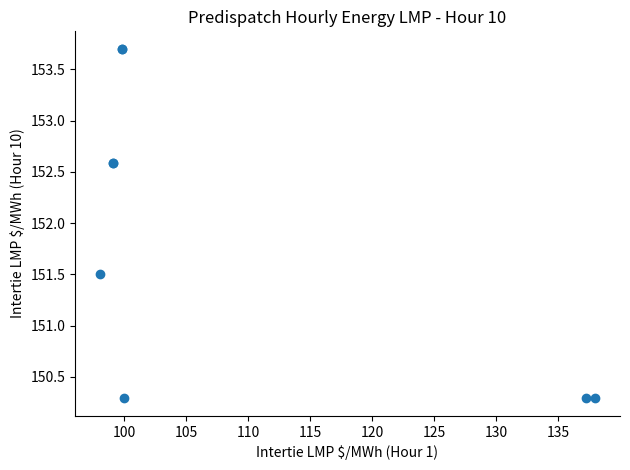

What Y value in the scatter plot is closest to 151?

151.5